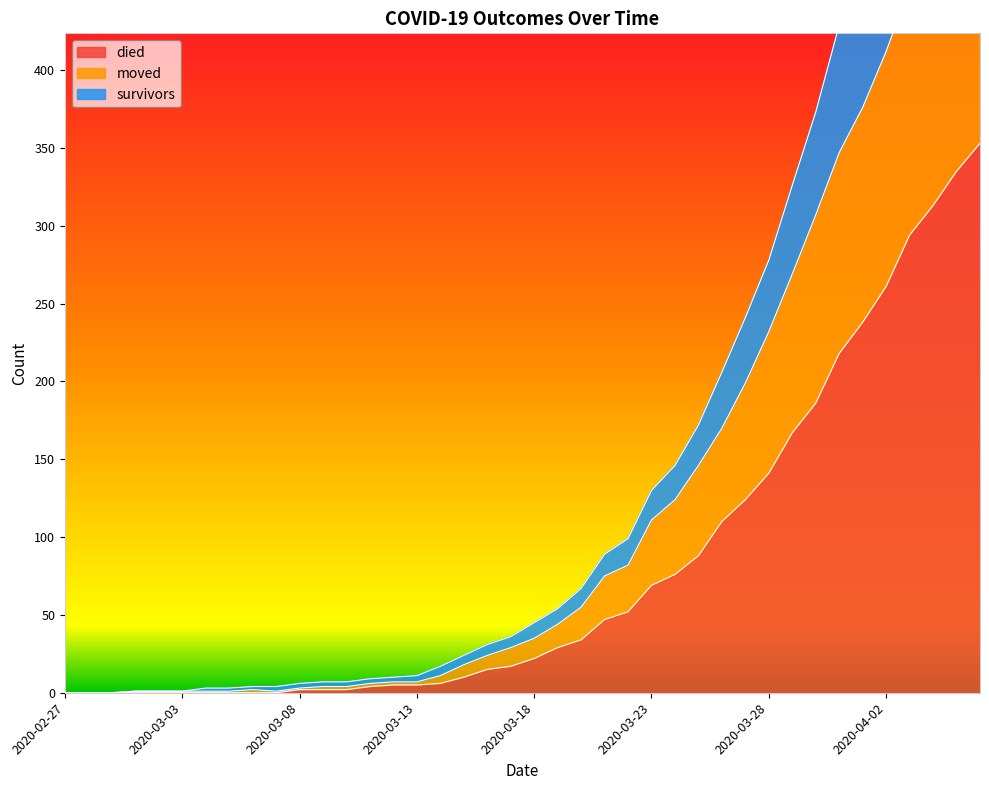

Is the value of moved at 2020-03-24 greater than the value of died at 2020-02-28?

Yes